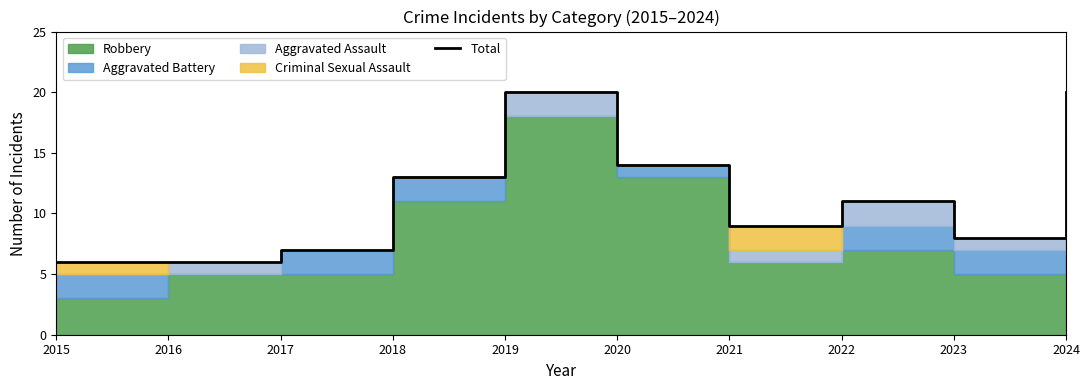

Reading right to left, extract all data points from this chart.

2024=20	2023=8	2022=11	2021=9	2020=14	2019=20	2018=13	2017=7	2016=6	2015=6